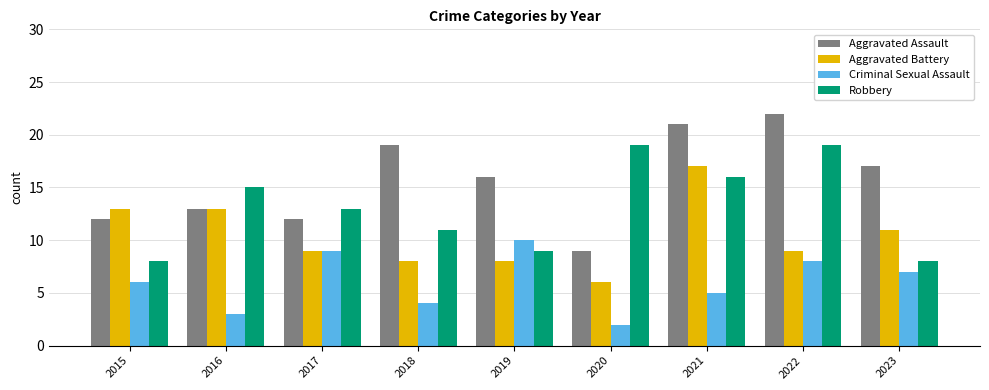

What is the value of the Aggravated Assault bar at the 2nd from the left?

13